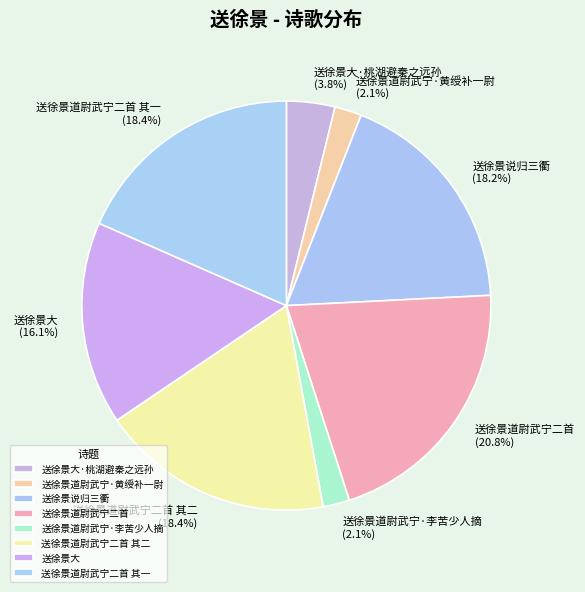

Does 送徐景道尉武宁二首 其二 account for over 50% of the chart?

No